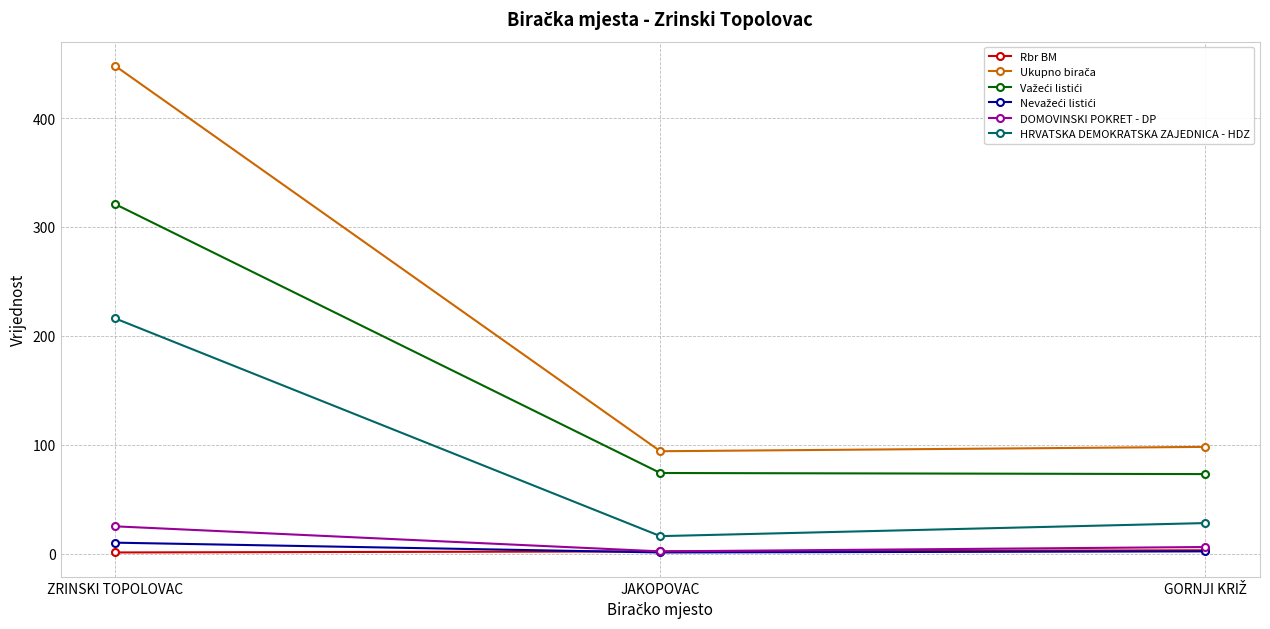

At which category is the sum across all series the highest?

ZRINSKI TOPOLOVAC